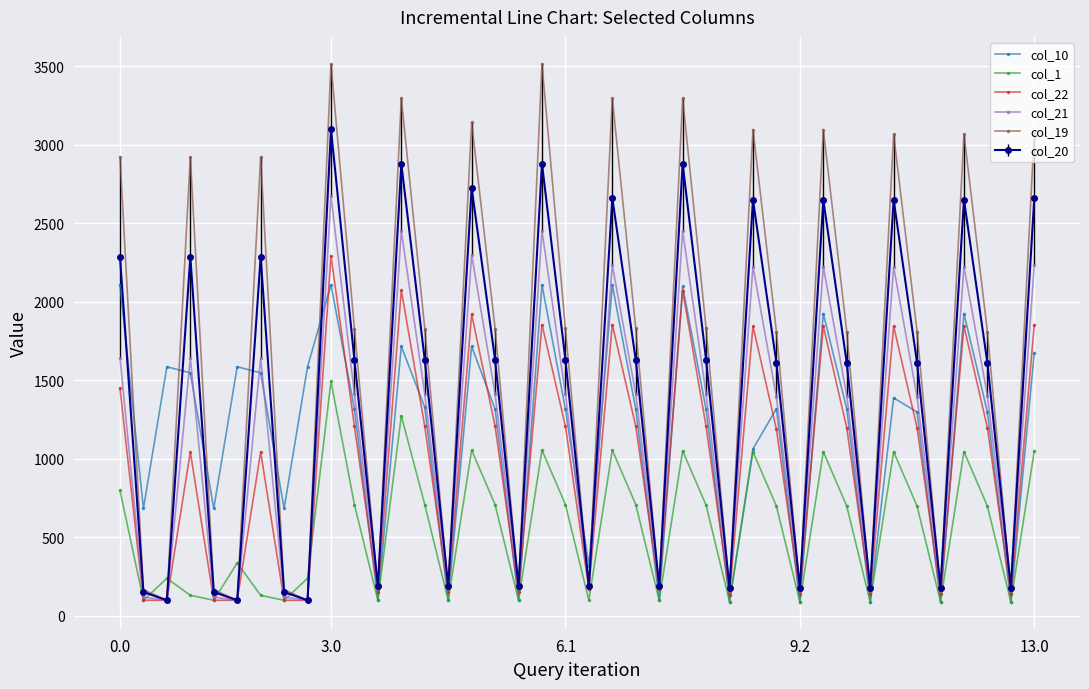

Which series has the widest spread of values?

col_19